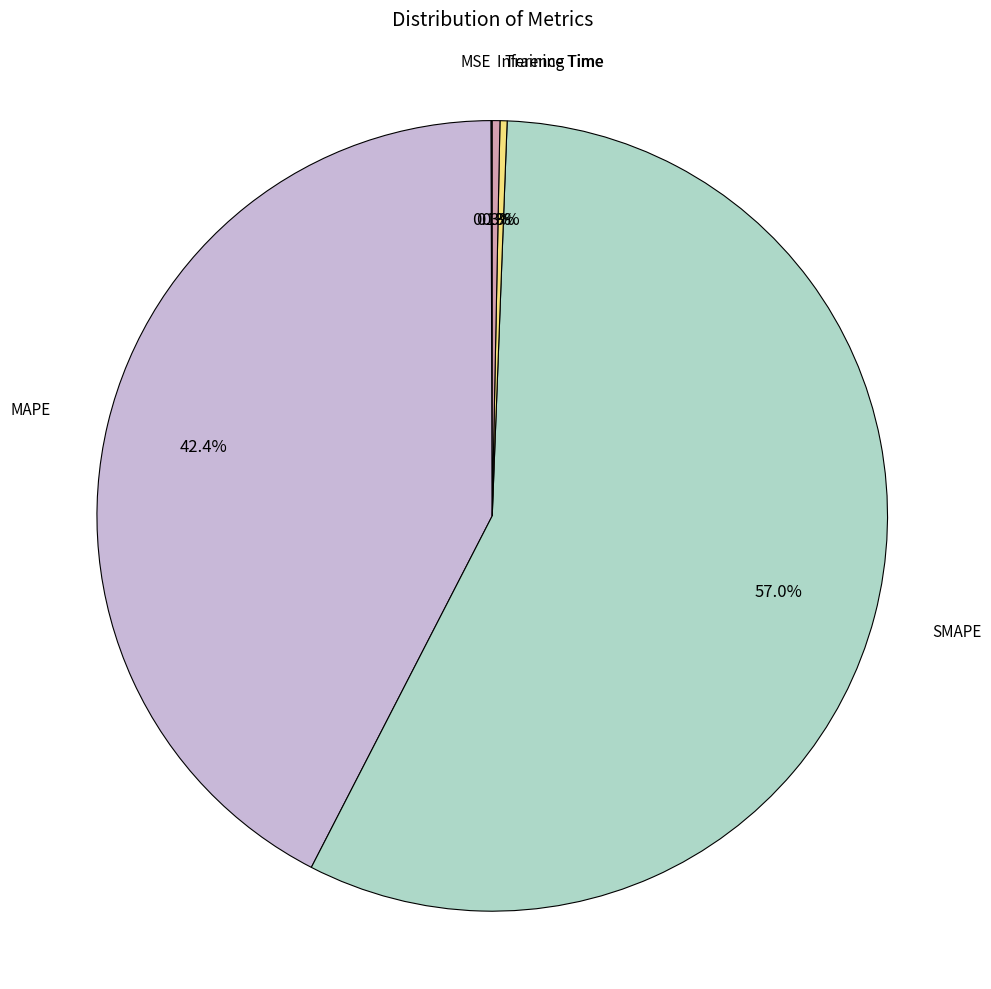

Does any single category account for the majority?

Yes